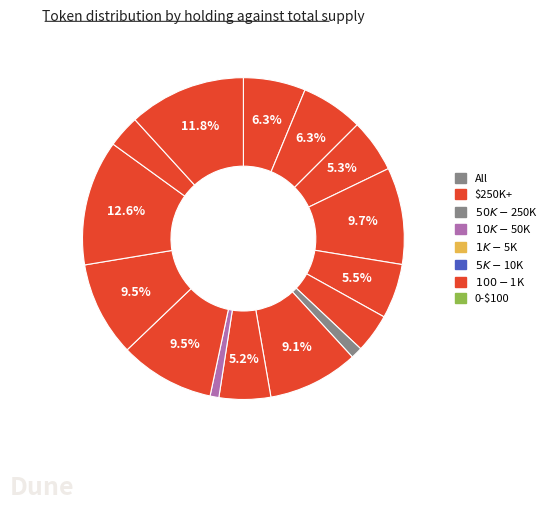

Is there a majority slice in this chart?

No